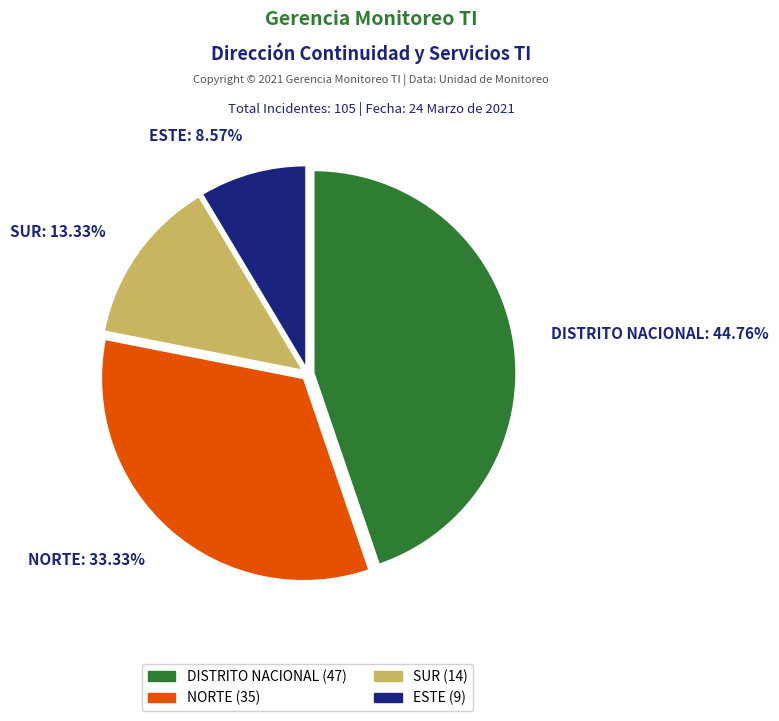

Which slice is the largest?

DISTRITO NACIONAL